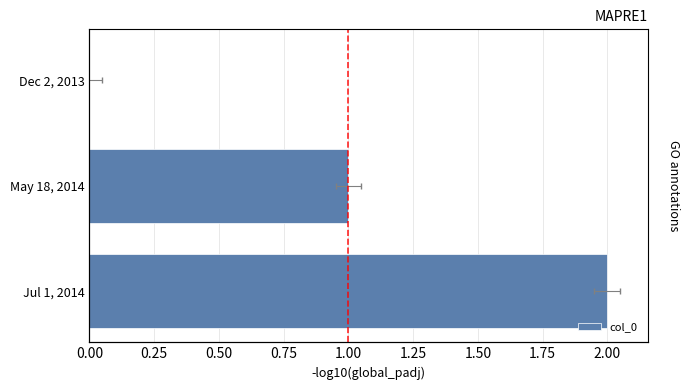

Read the value at Jul 1, 2014.

2